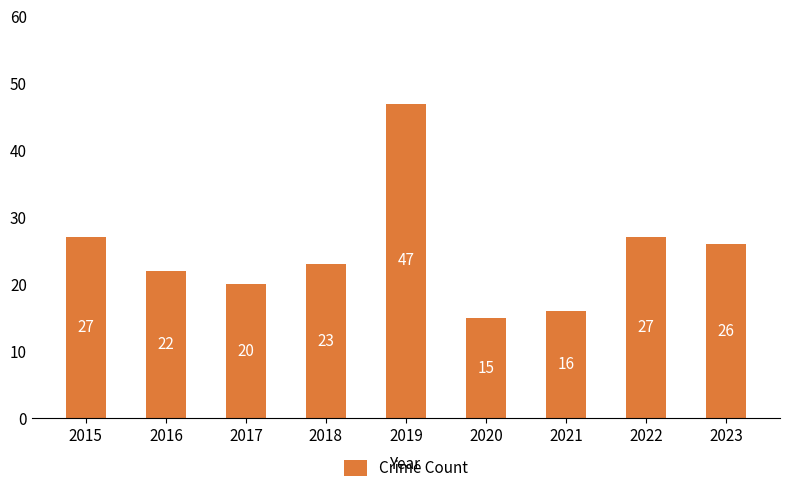

What value does the data have at 2017, to the nearest 5?

20